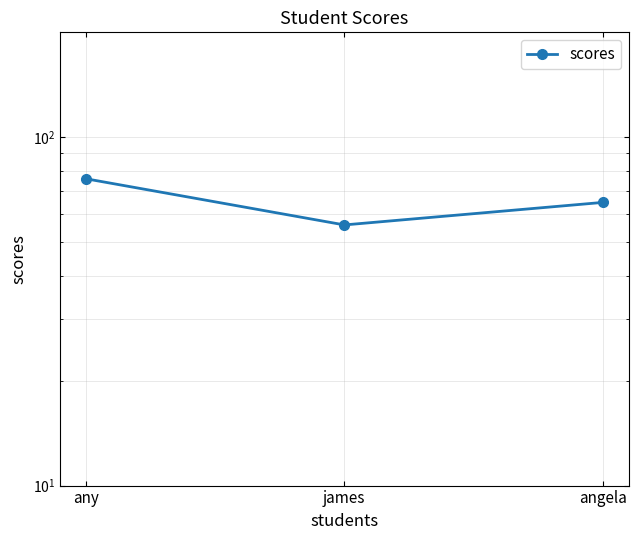

Read the value at james, to the nearest 10.

60